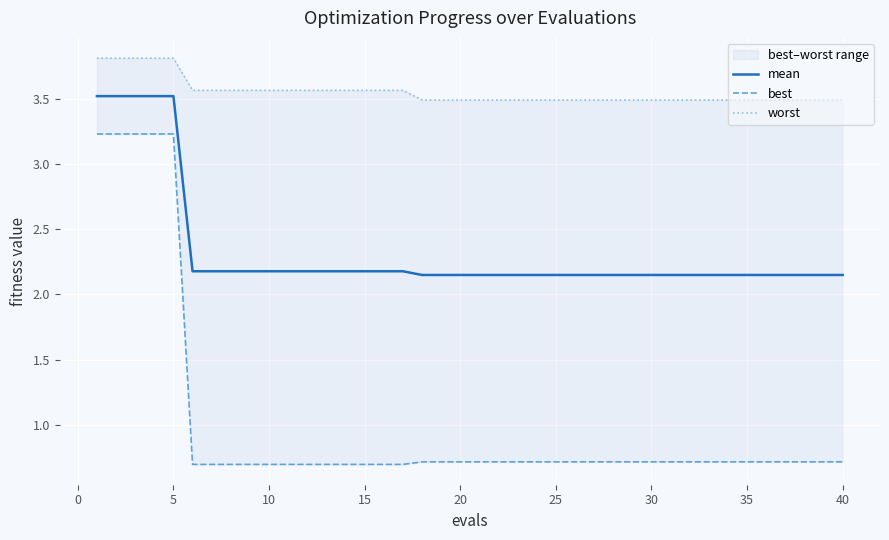

True or false: worst and mean intersect in this chart.

False